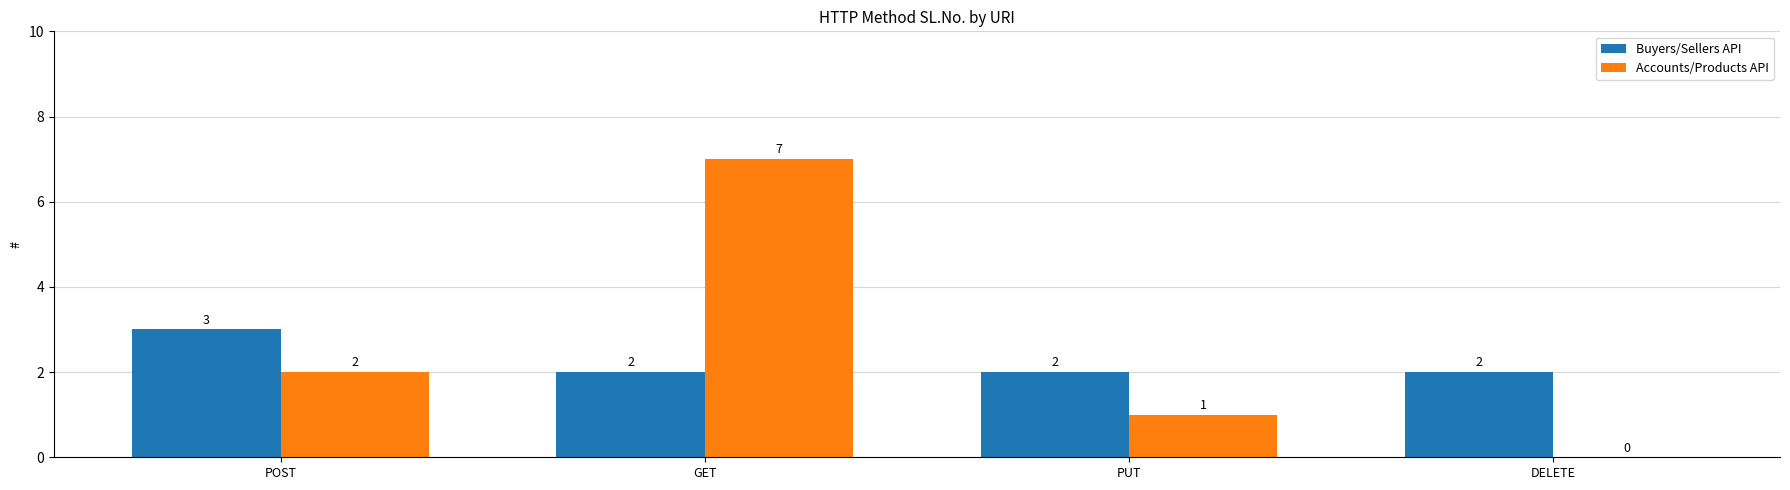

What is the total value across all series at DELETE?

2